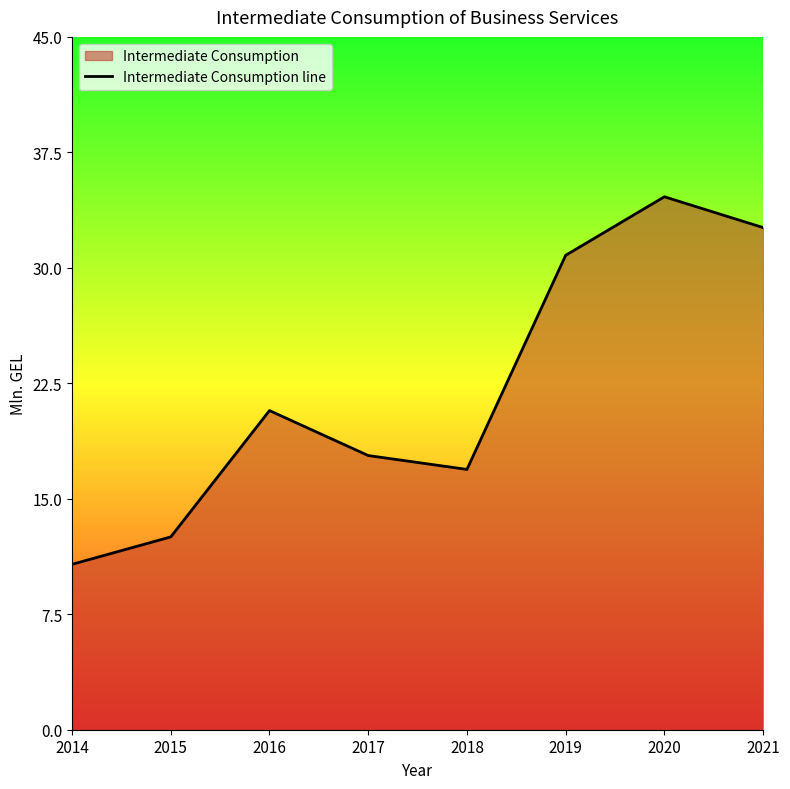

How many points are higher than both their immediate neighbors (excluding endpoints)?

2